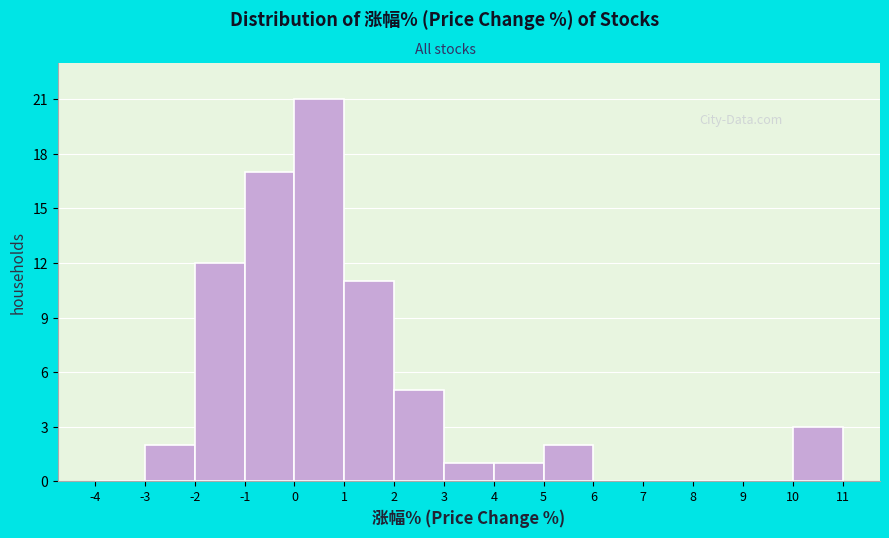

Reading left to right, list every bar in this chart as the range it spans on the x-axis followed by its height. The values are not printed on the chart, so give them approximately, as read against the axis.

-4 to -3: 0
-3 to -2: 2
-2 to -1: 12
-1 to 0: 17
0 to 1: 21
1 to 2: 11
2 to 3: 5
3 to 4: 1
4 to 5: 1
5 to 6: 2
6 to 7: 0
7 to 8: 0
8 to 9: 0
9 to 10: 0
10 to 11: 3